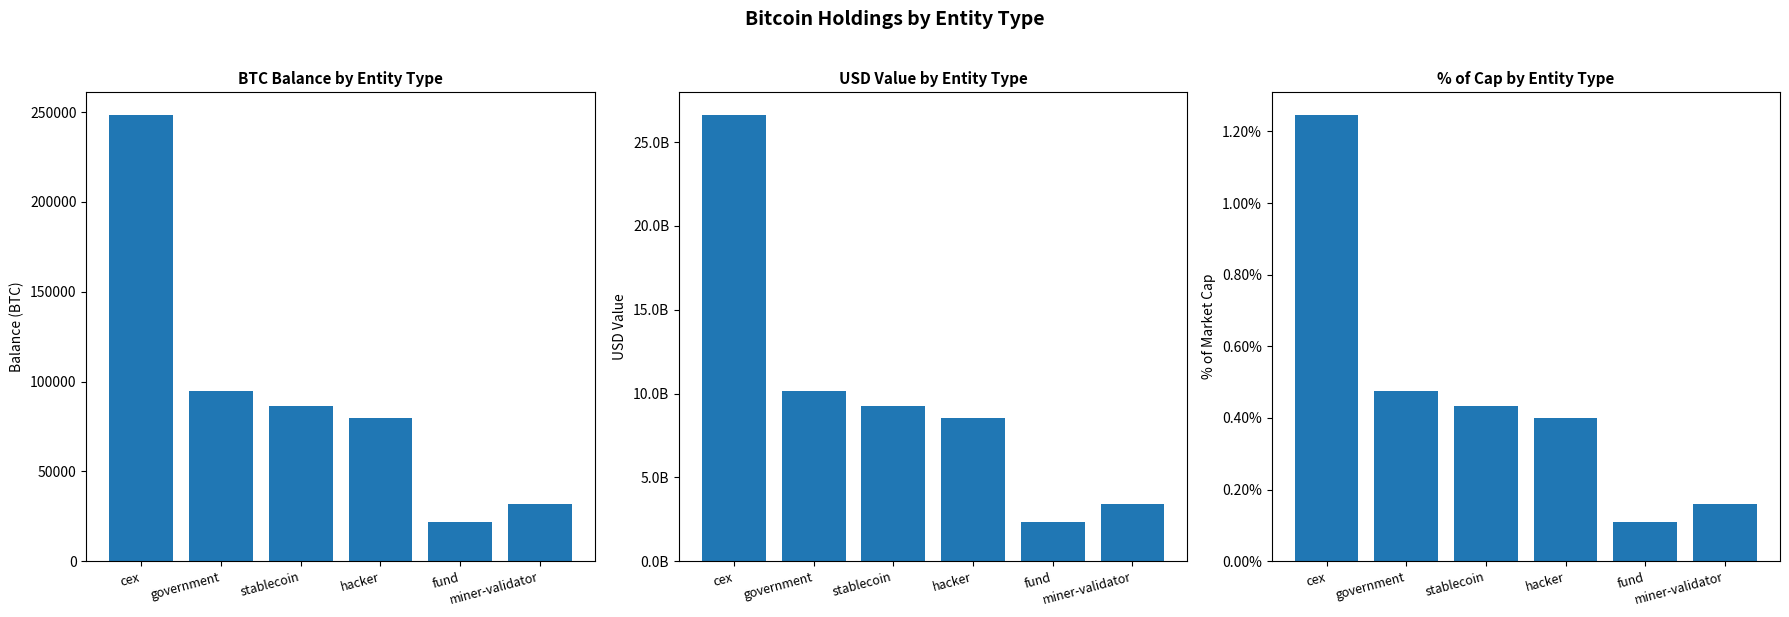

How many bars are there in each group?

3